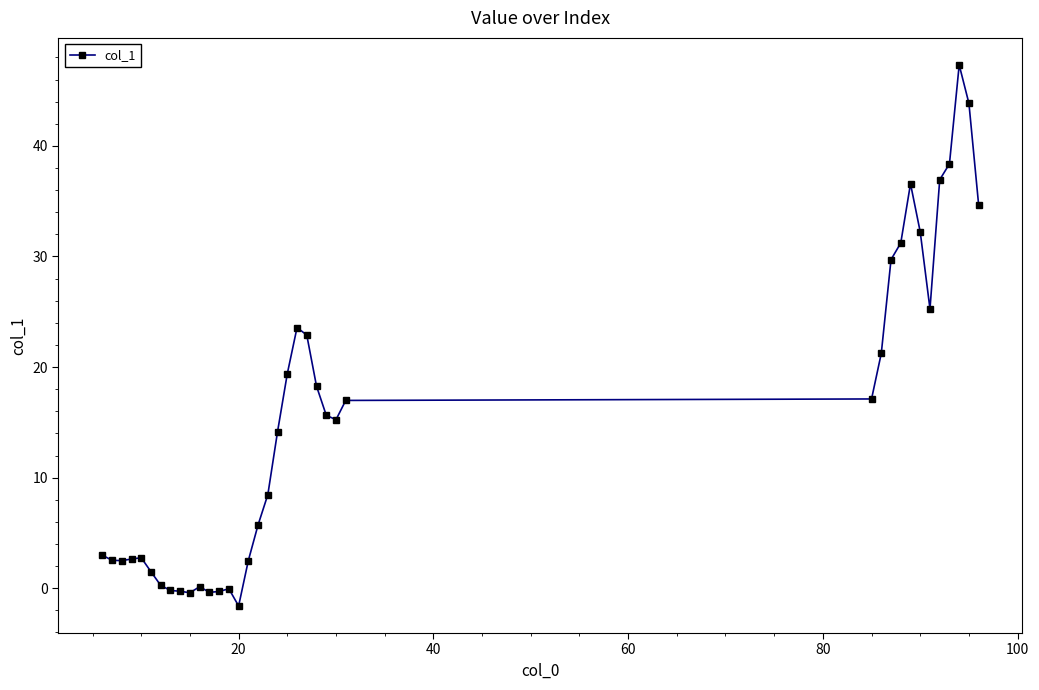

True or false: there are more than 0 points higher than both neighbors.

True